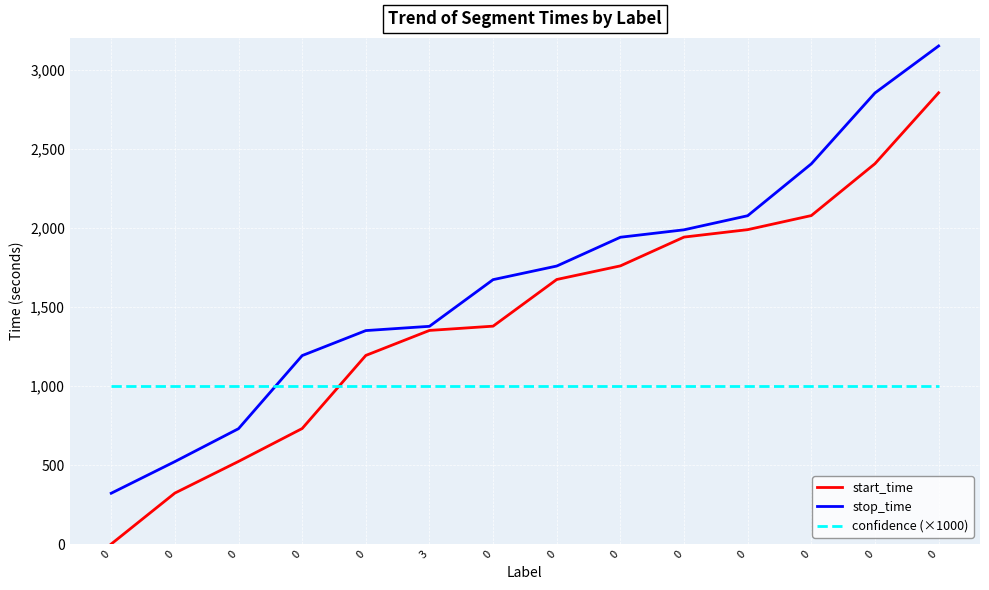

True or false: start_time has more than 2 points higher than both neighbors.

False